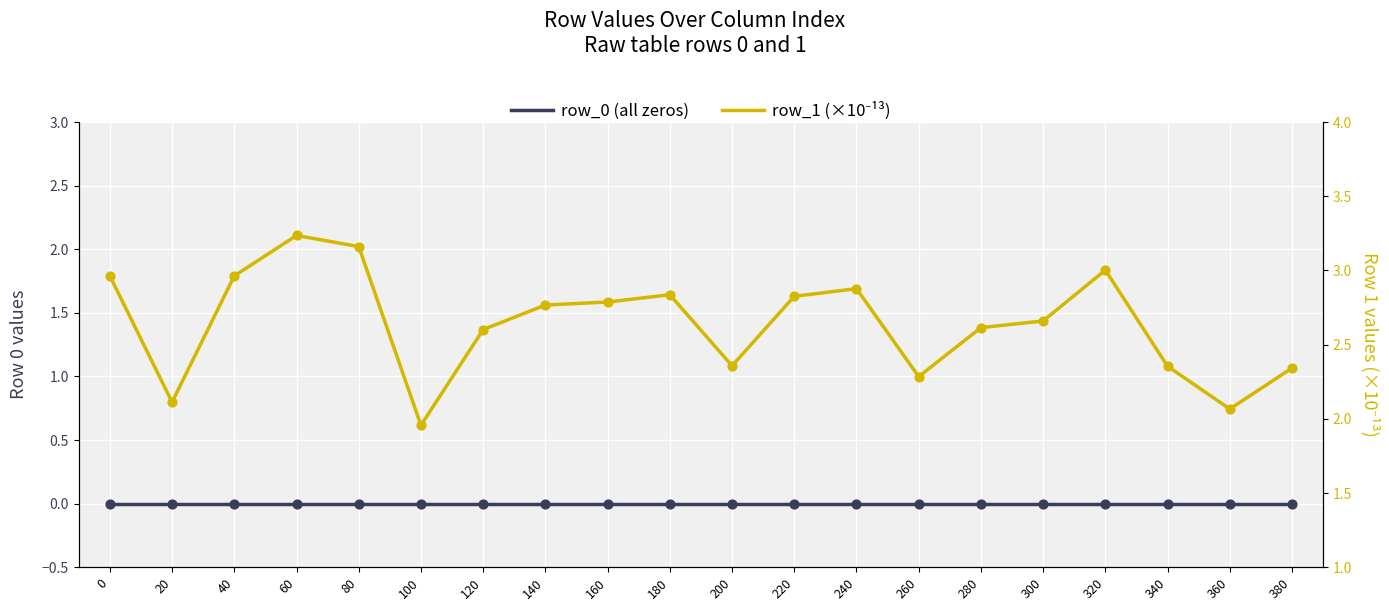

Which series has the widest spread of Y values?

row_1 (×10⁻¹³)